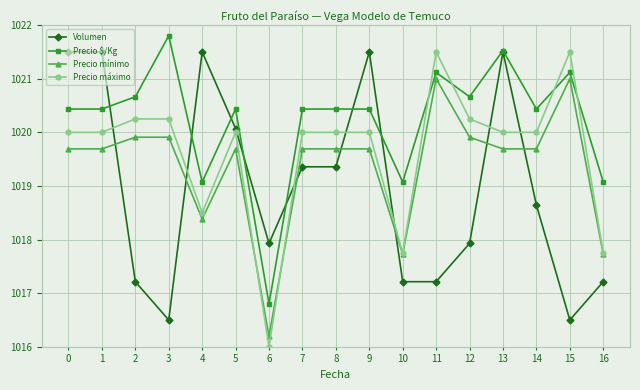

Which series changed the most between 4 and 16?

Volumen